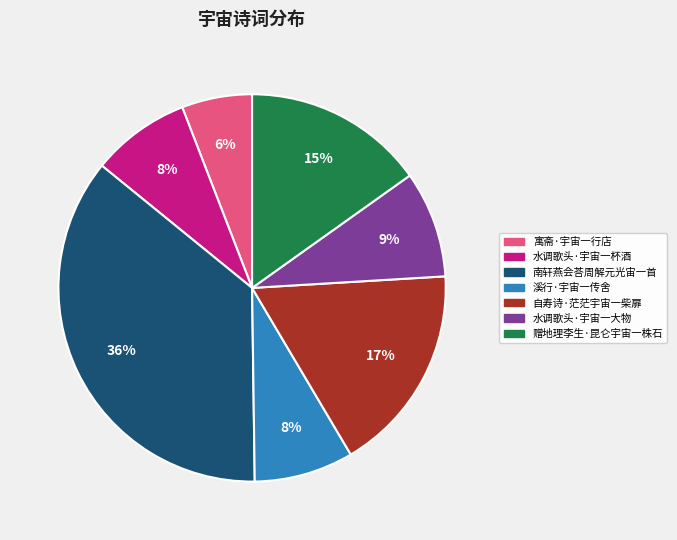

True or false: 溪行·宇宙一传舍 accounts for 8% of the total.

True